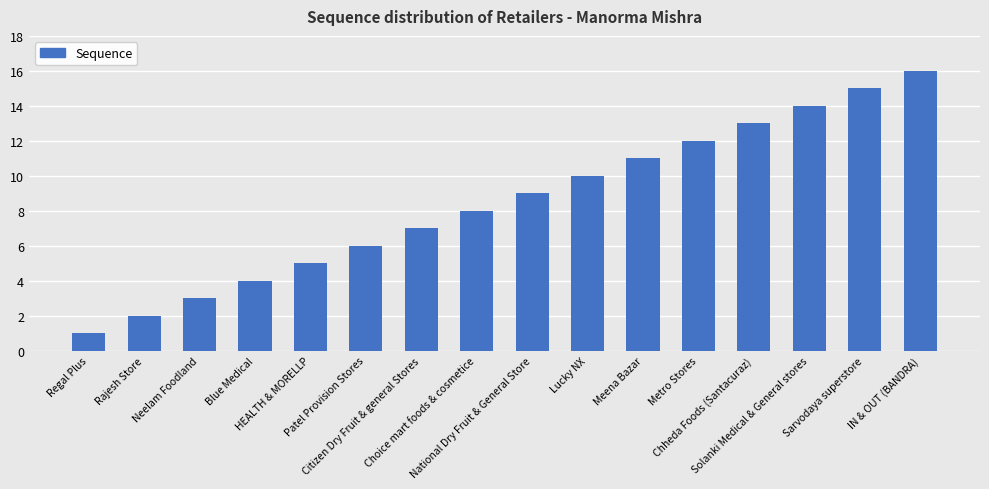

Rank the categories by value from lowest to highest.

Regal Plus, Rajesh Store, Neelam Foodland, Blue Medical, HEALTH & MORELLP, Patel Provision Stores, Citizen Dry Fruit & general Stores, Choice mart foods & cosmetice, National Dry Fruit & General Store, Lucky NX, Meena Bazar, Metro Stores, Chheda Foods (Santacuraz), Solanki Medical & General stores, Sarvodaya superstore, IN & OUT (BANDRA)